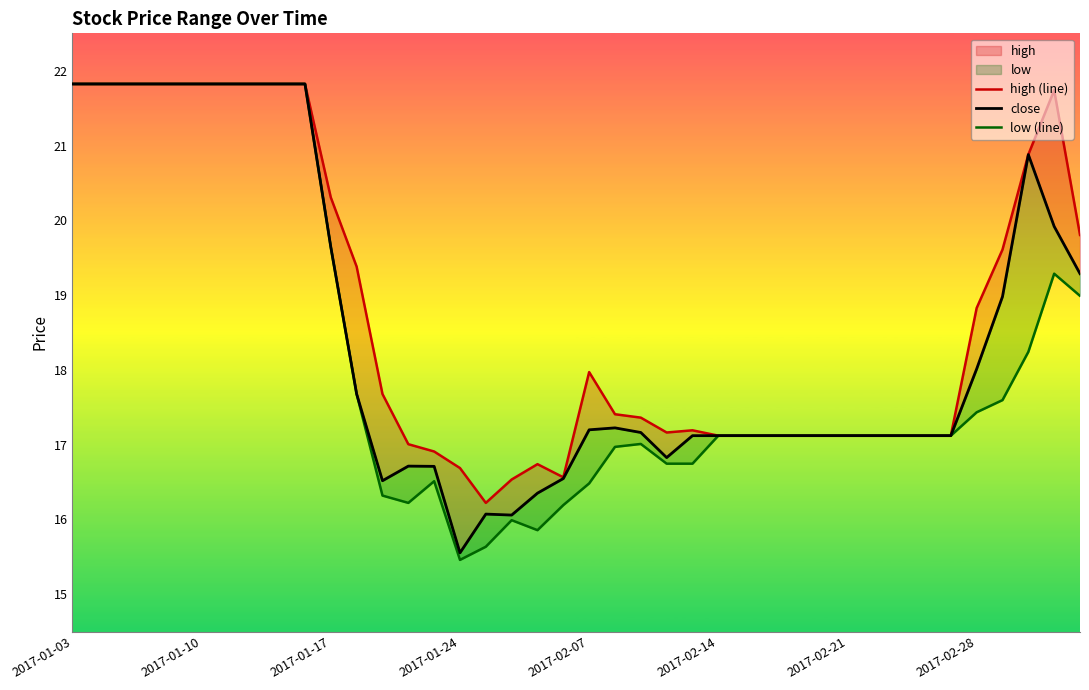

Where does the close series first go above 17?

2017-01-03